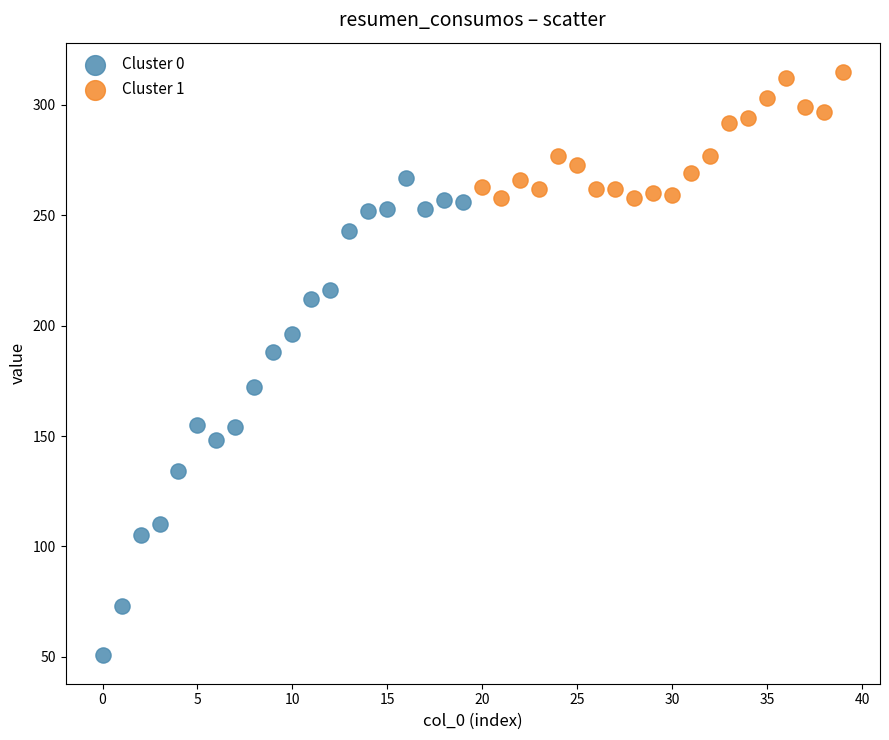

Which series reaches the maximum Y coordinate?

Cluster 1